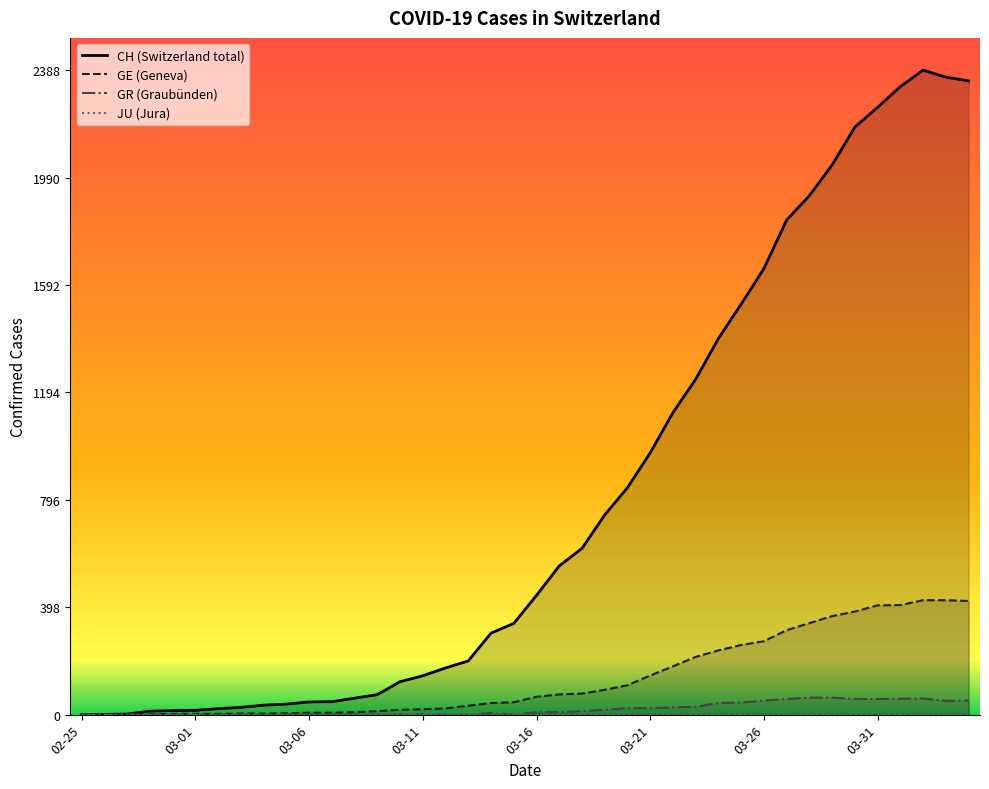

What is the highest value of the GE (Geneva) series?

424